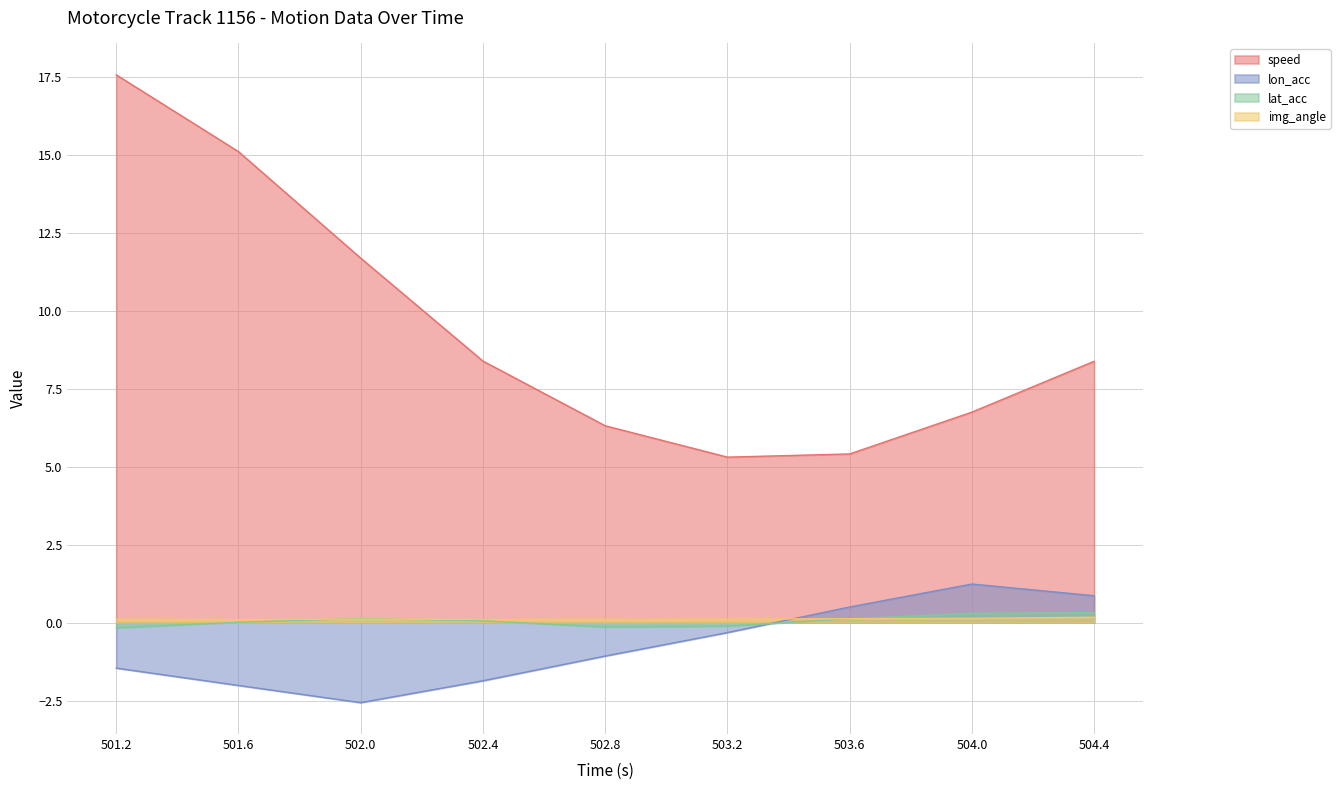

Rank the series at 502.0 from lowest to highest value.

lon_acc, img_angle, lat_acc, speed